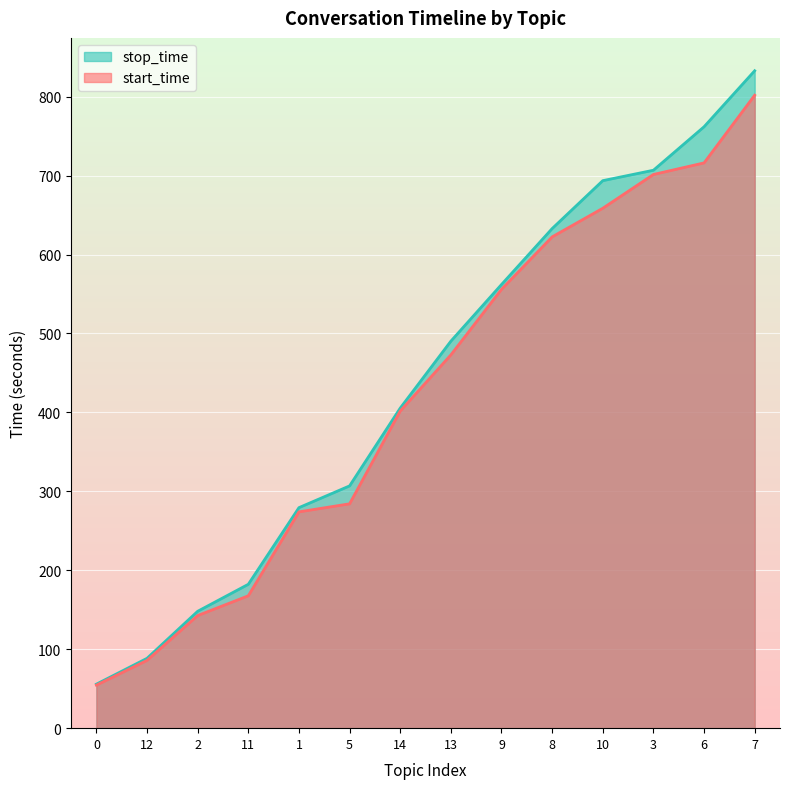

Count the number of categories in the chart.

14